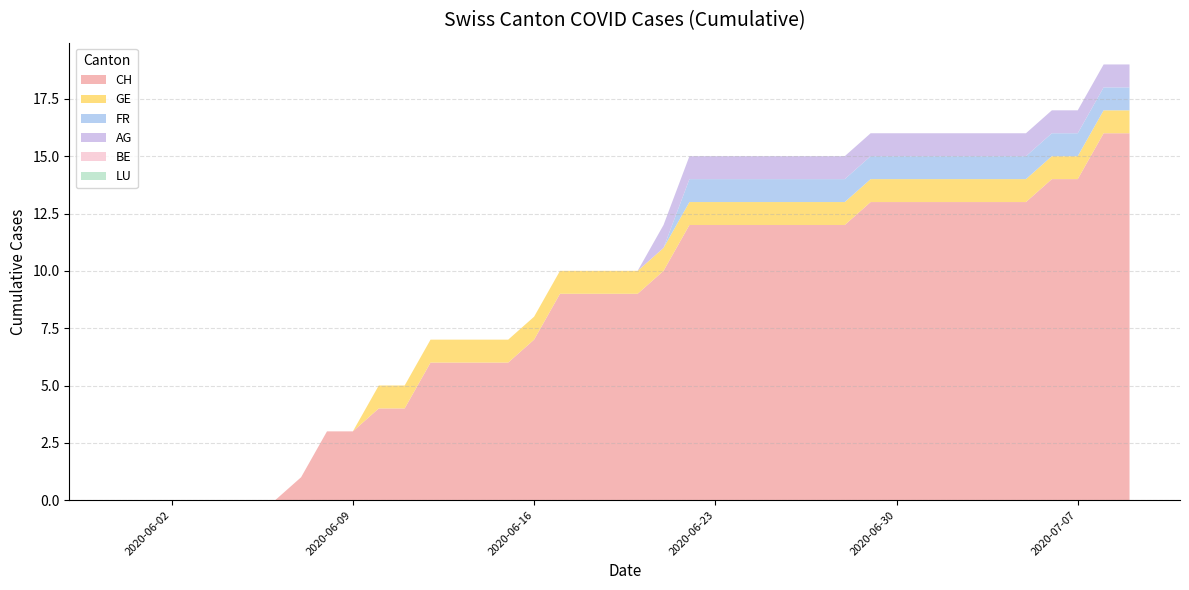

Reading left to right, extract all data points from this chart.

CH: 2020-05-31=0	2020-06-01=0	2020-06-02=0	2020-06-03=0	2020-06-04=0	2020-06-05=0	2020-06-06=0	2020-06-07=1	2020-06-08=3	2020-06-09=3	2020-06-10=4	2020-06-11=4	2020-06-12=6	2020-06-13=6	2020-06-14=6	2020-06-15=6	2020-06-16=7	2020-06-17=9	2020-06-18=9	2020-06-19=9	2020-06-20=9	2020-06-21=10	2020-06-22=12	2020-06-23=12	2020-06-24=12	2020-06-25=12	2020-06-26=12	2020-06-27=12	2020-06-28=12	2020-06-29=13	2020-06-30=13	2020-07-01=13	2020-07-02=13	2020-07-03=13	2020-07-04=13	2020-07-05=13	2020-07-06=14	2020-07-07=14	2020-07-08=16	2020-07-09=16
GE: 2020-05-31=0	2020-06-01=0	2020-06-02=0	2020-06-03=0	2020-06-04=0	2020-06-05=0	2020-06-06=0	2020-06-07=0	2020-06-08=0	2020-06-09=0	2020-06-10=1	2020-06-11=1	2020-06-12=1	2020-06-13=1	2020-06-14=1	2020-06-15=1	2020-06-16=1	2020-06-17=1	2020-06-18=1	2020-06-19=1	2020-06-20=1	2020-06-21=1	2020-06-22=1	2020-06-23=1	2020-06-24=1	2020-06-25=1	2020-06-26=1	2020-06-27=1	2020-06-28=1	2020-06-29=1	2020-06-30=1	2020-07-01=1	2020-07-02=1	2020-07-03=1	2020-07-04=1	2020-07-05=1	2020-07-06=1	2020-07-07=1	2020-07-08=1	2020-07-09=1
FR: 2020-05-31=0	2020-06-01=0	2020-06-02=0	2020-06-03=0	2020-06-04=0	2020-06-05=0	2020-06-06=0	2020-06-07=0	2020-06-08=0	2020-06-09=0	2020-06-10=0	2020-06-11=0	2020-06-12=0	2020-06-13=0	2020-06-14=0	2020-06-15=0	2020-06-16=0	2020-06-17=0	2020-06-18=0	2020-06-19=0	2020-06-20=0	2020-06-21=0	2020-06-22=1	2020-06-23=1	2020-06-24=1	2020-06-25=1	2020-06-26=1	2020-06-27=1	2020-06-28=1	2020-06-29=1	2020-06-30=1	2020-07-01=1	2020-07-02=1	2020-07-03=1	2020-07-04=1	2020-07-05=1	2020-07-06=1	2020-07-07=1	2020-07-08=1	2020-07-09=1
AG: 2020-05-31=0	2020-06-01=0	2020-06-02=0	2020-06-03=0	2020-06-04=0	2020-06-05=0	2020-06-06=0	2020-06-07=0	2020-06-08=0	2020-06-09=0	2020-06-10=0	2020-06-11=0	2020-06-12=0	2020-06-13=0	2020-06-14=0	2020-06-15=0	2020-06-16=0	2020-06-17=0	2020-06-18=0	2020-06-19=0	2020-06-20=0	2020-06-21=1	2020-06-22=1	2020-06-23=1	2020-06-24=1	2020-06-25=1	2020-06-26=1	2020-06-27=1	2020-06-28=1	2020-06-29=1	2020-06-30=1	2020-07-01=1	2020-07-02=1	2020-07-03=1	2020-07-04=1	2020-07-05=1	2020-07-06=1	2020-07-07=1	2020-07-08=1	2020-07-09=1
BE: 2020-05-31=0	2020-06-01=0	2020-06-02=0	2020-06-03=0	2020-06-04=0	2020-06-05=0	2020-06-06=0	2020-06-07=0	2020-06-08=0	2020-06-09=0	2020-06-10=0	2020-06-11=0	2020-06-12=0	2020-06-13=0	2020-06-14=0	2020-06-15=0	2020-06-16=0	2020-06-17=0	2020-06-18=0	2020-06-19=0	2020-06-20=0	2020-06-21=0	2020-06-22=0	2020-06-23=0	2020-06-24=0	2020-06-25=0	2020-06-26=0	2020-06-27=0	2020-06-28=0	2020-06-29=0	2020-06-30=0	2020-07-01=0	2020-07-02=0	2020-07-03=0	2020-07-04=0	2020-07-05=0	2020-07-06=0	2020-07-07=0	2020-07-08=0	2020-07-09=0
LU: 2020-05-31=0	2020-06-01=0	2020-06-02=0	2020-06-03=0	2020-06-04=0	2020-06-05=0	2020-06-06=0	2020-06-07=0	2020-06-08=0	2020-06-09=0	2020-06-10=0	2020-06-11=0	2020-06-12=0	2020-06-13=0	2020-06-14=0	2020-06-15=0	2020-06-16=0	2020-06-17=0	2020-06-18=0	2020-06-19=0	2020-06-20=0	2020-06-21=0	2020-06-22=0	2020-06-23=0	2020-06-24=0	2020-06-25=0	2020-06-26=0	2020-06-27=0	2020-06-28=0	2020-06-29=0	2020-06-30=0	2020-07-01=0	2020-07-02=0	2020-07-03=0	2020-07-04=0	2020-07-05=0	2020-07-06=0	2020-07-07=0	2020-07-08=0	2020-07-09=0